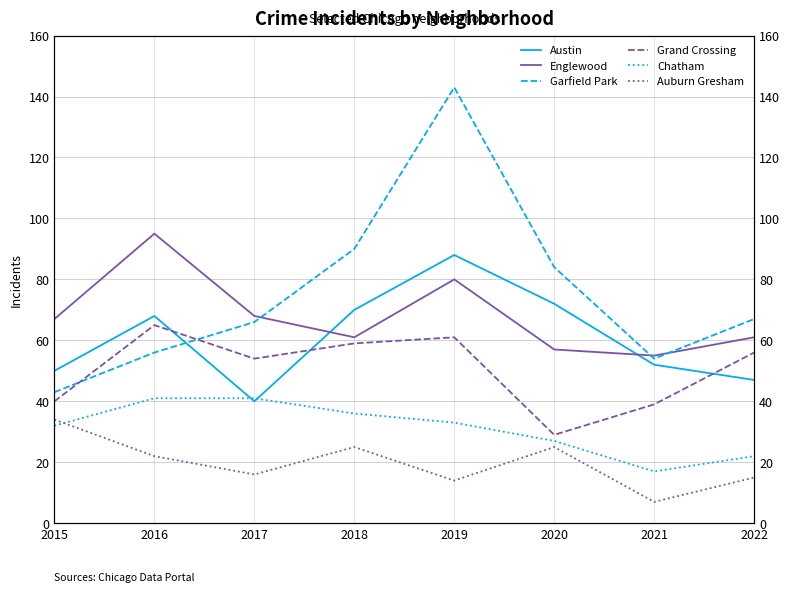

What is the sum of all Austin values?

487